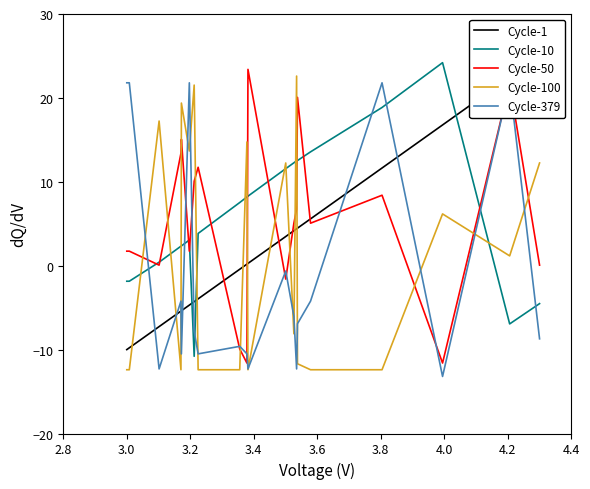

True or false: Cycle-10 and Cycle-100 intersect in this chart.

True